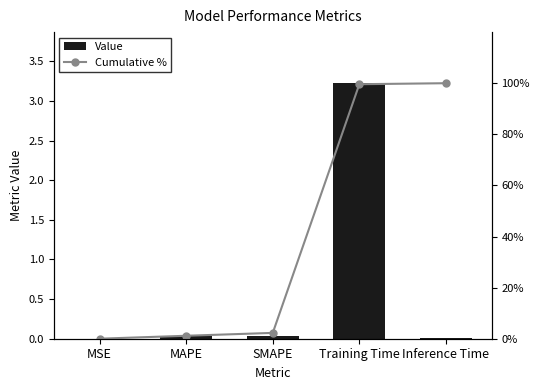

Reading left to right, list all the values displayed in this chart.

Value: 0.0	0.0	0.0	3.2	0.0
Cumulative %: 0.0	1.2	2.3	99.6	100.0